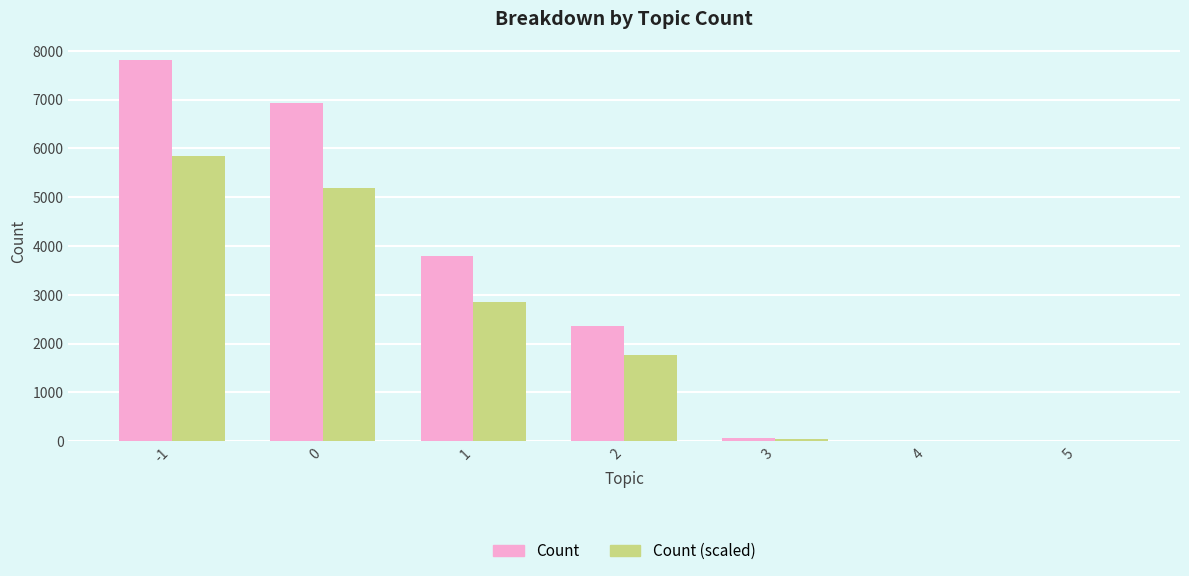

What is the maximum value shown in the chart?

7805.0